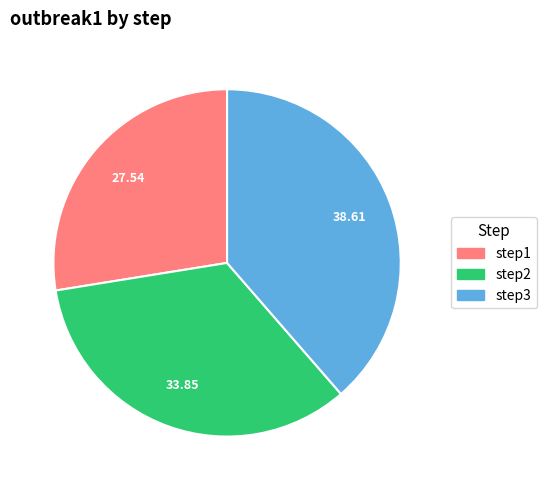

Combined, do step2 and step3 account for over 50%?

Yes